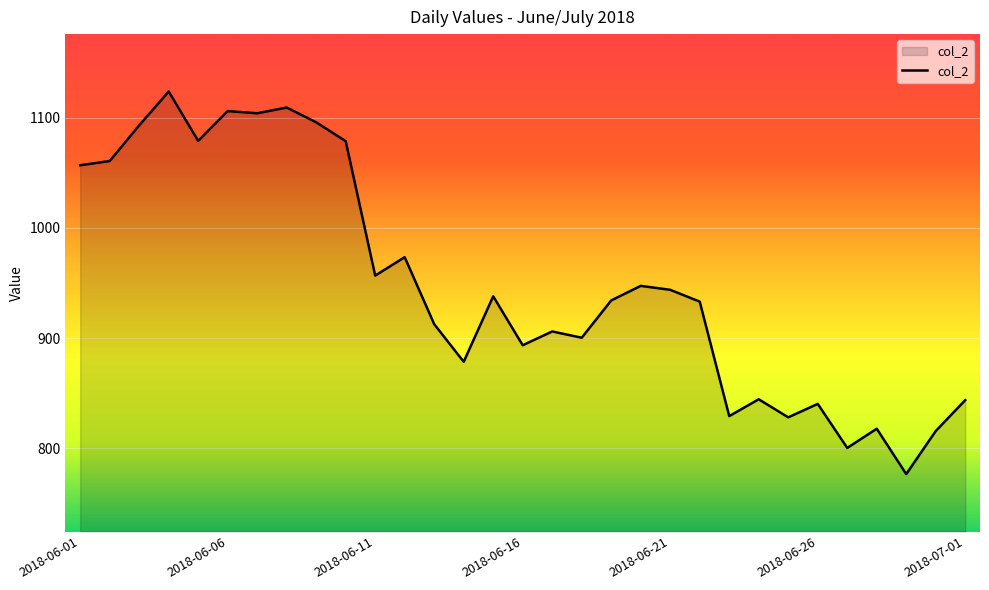

Does the chart display data point markers on the line(s)?

No